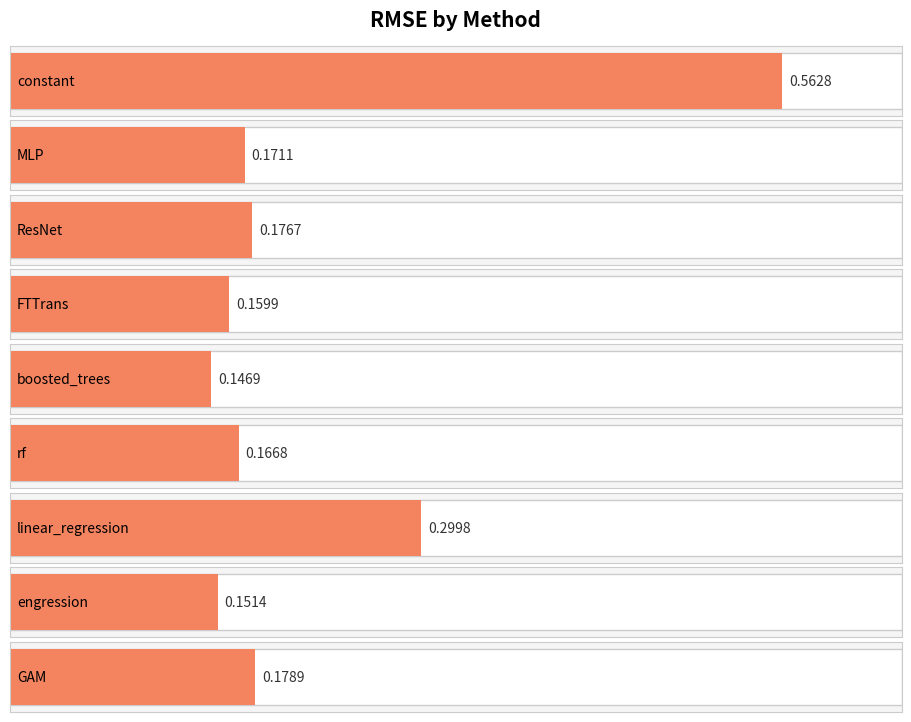

Reading right to left, extract all data points from this chart.

0.2	0.2	0.3	0.2	0.1	0.2	0.2	0.2	0.6